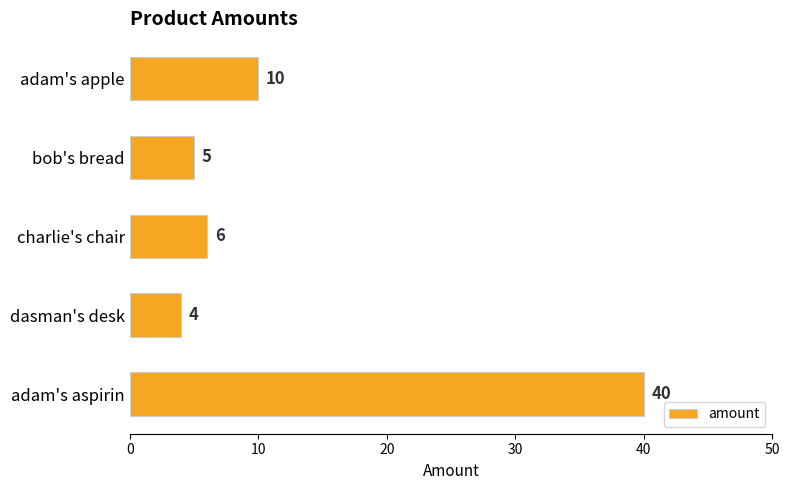

The value at dasman's desk is 2. True or false?

False